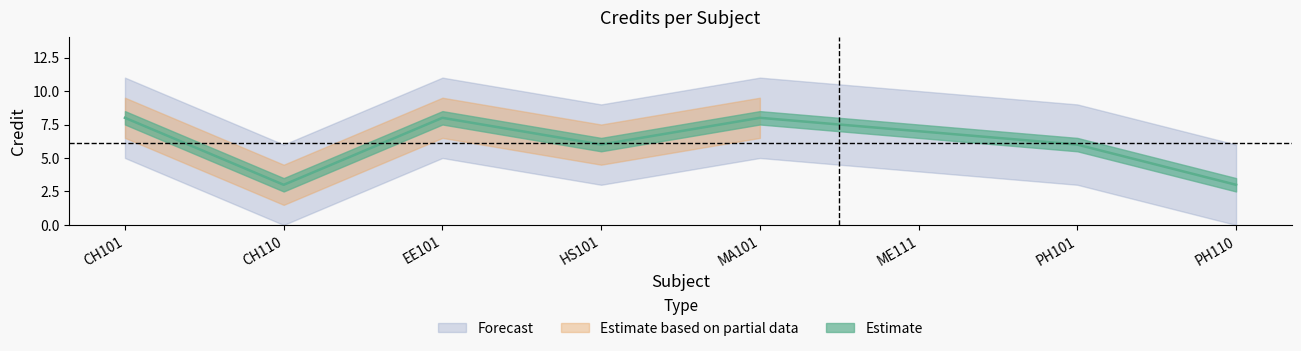

Rank the categories by value from highest to lowest.

CH101, EE101, MA101, ME111, HS101, PH101, CH110, PH110